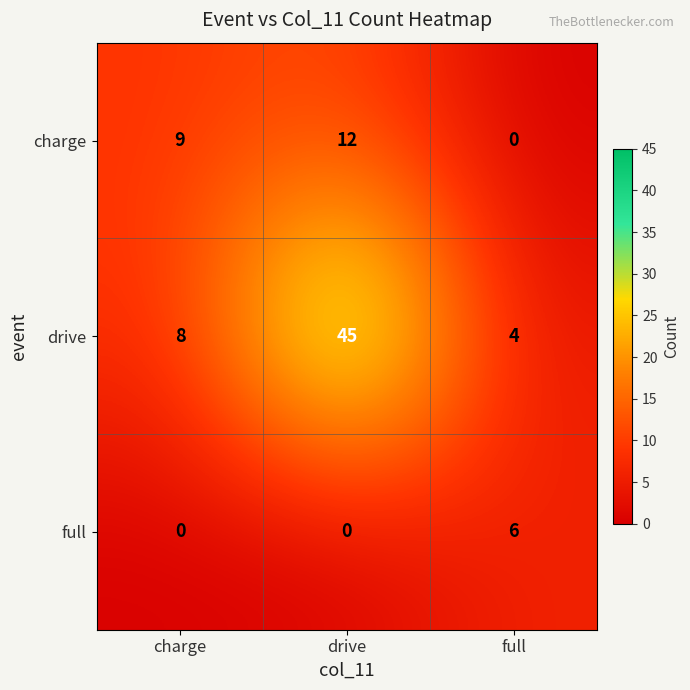

Reading right to left, extract all data points from this chart.

charge: full=0	drive=12	charge=9
drive: full=4	drive=45	charge=8
full: full=6	drive=0	charge=0